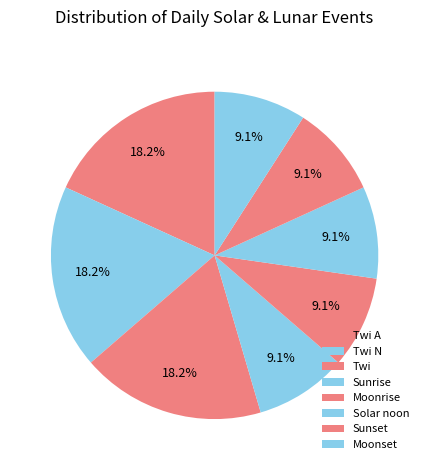

Between Solar noon and Moonrise, which is larger?

Solar noon